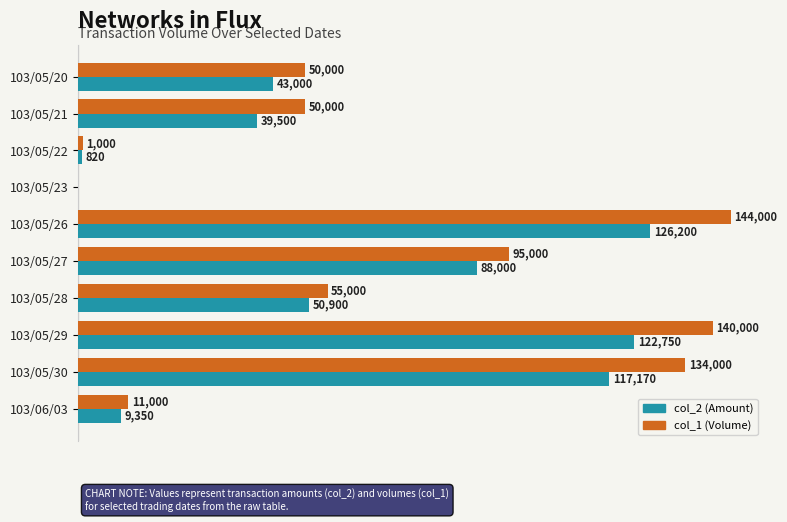

At which category is the sum across all series the highest?

103/05/26